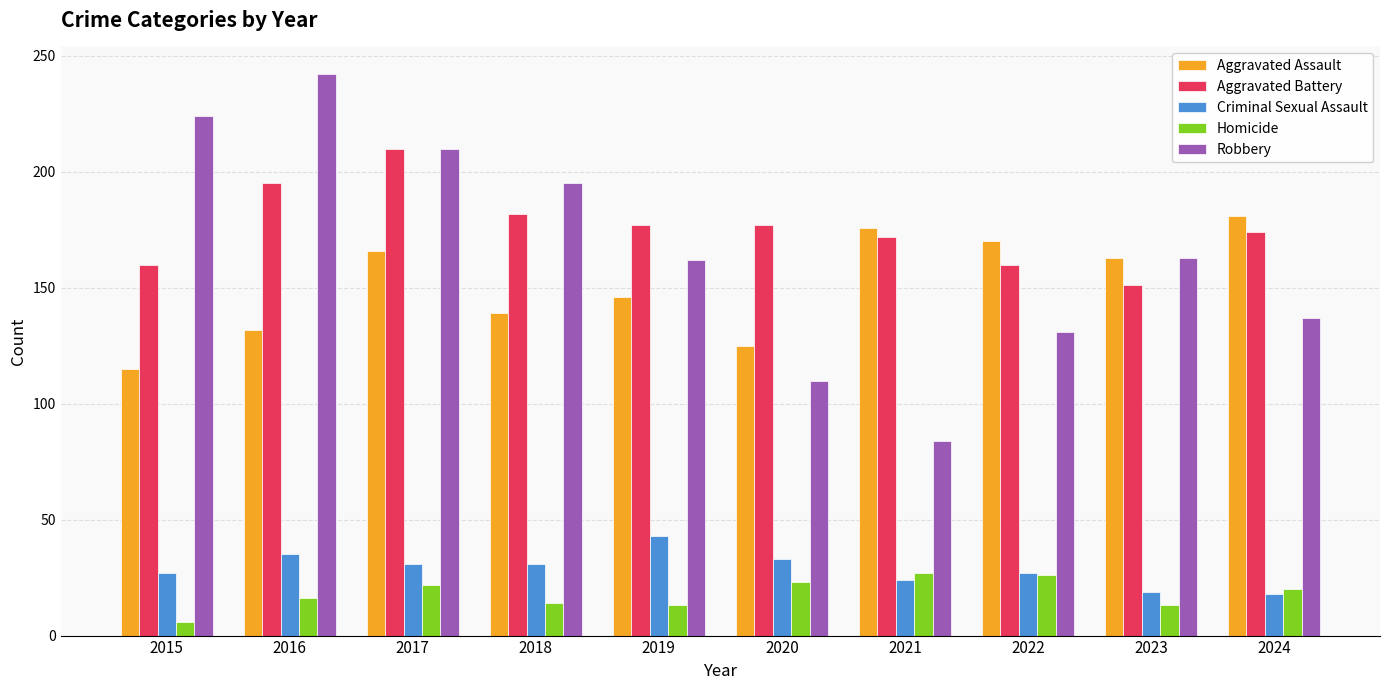

True or false: Homicide has a value of 27 at 2021.

True